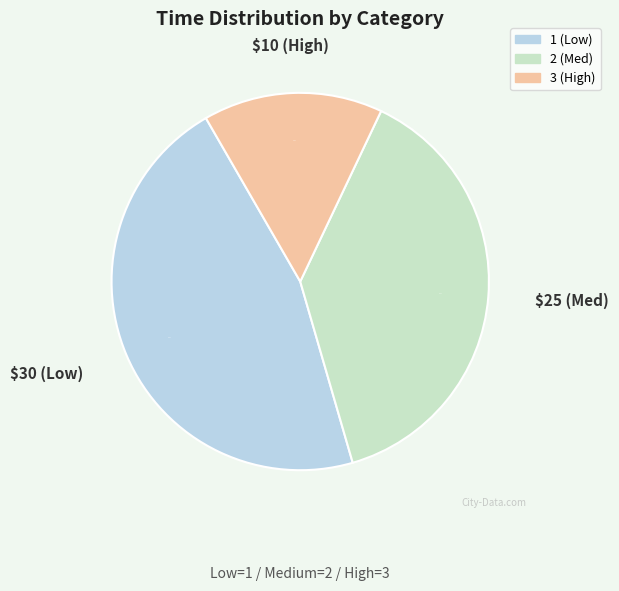

Does 3 account for over 50% of the chart?

No